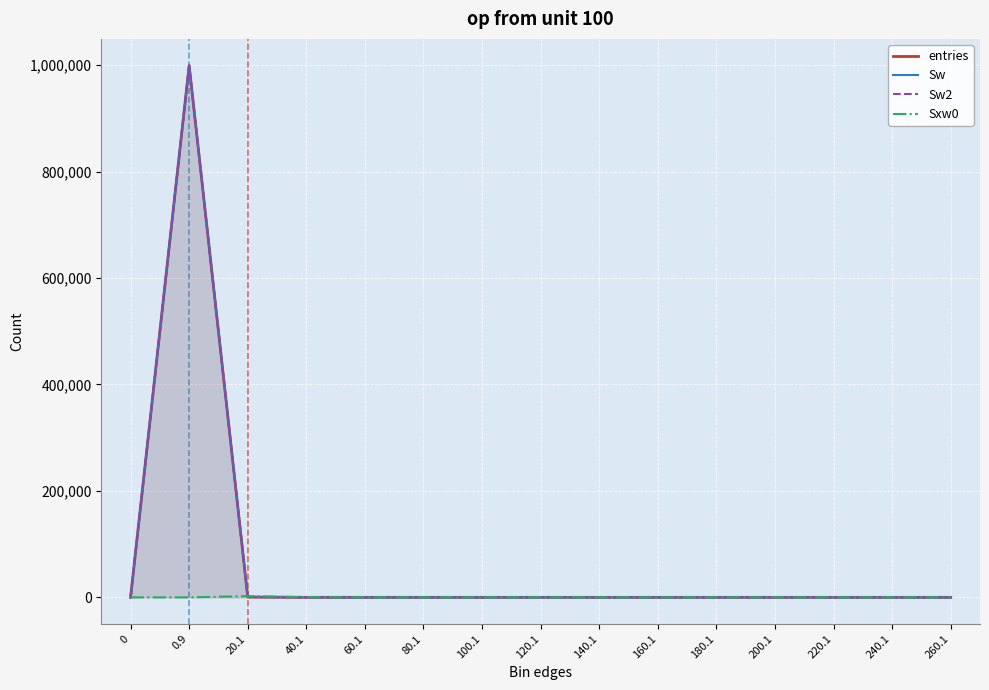

Does the chart display data point markers on the line(s)?

No